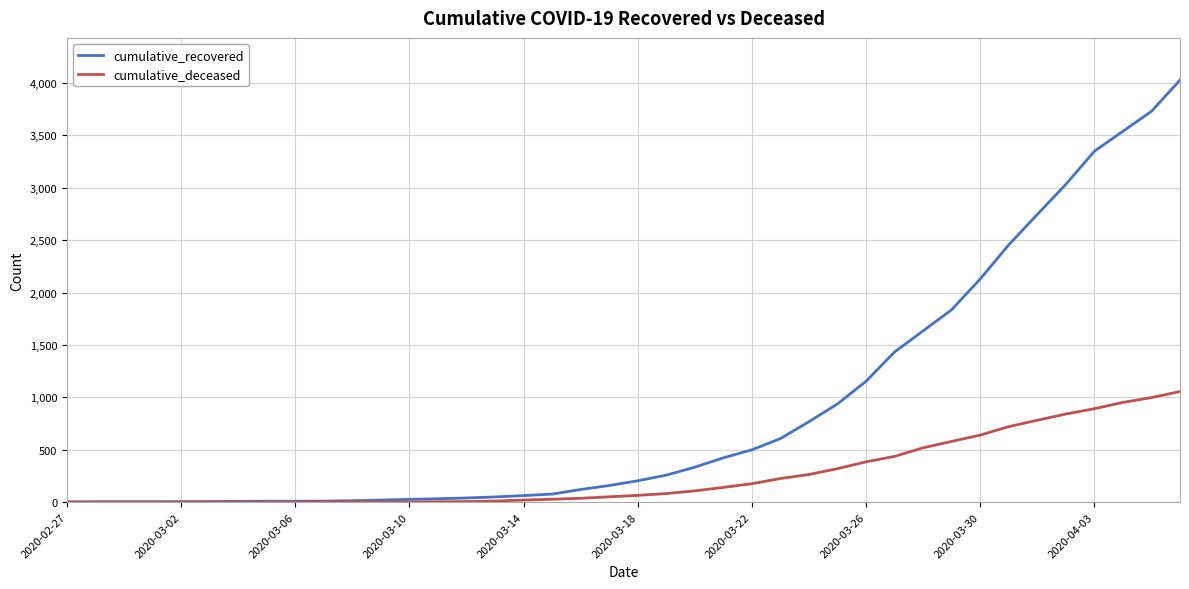

Rank the series by their maximum value, from highest to lowest.

cumulative_recovered, cumulative_deceased